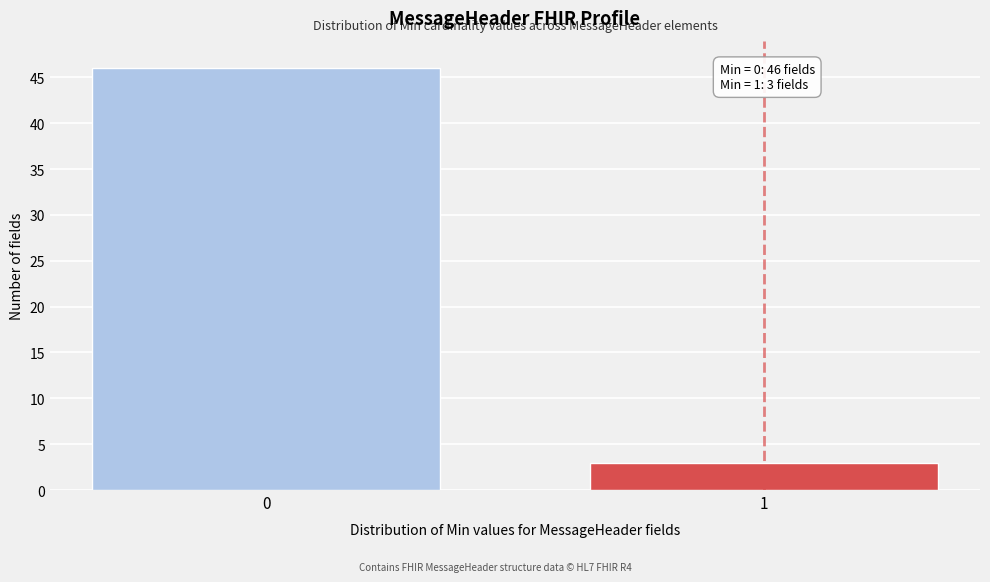

Reading left to right, transcribe all the data shown in this chart.

0=46	1=3